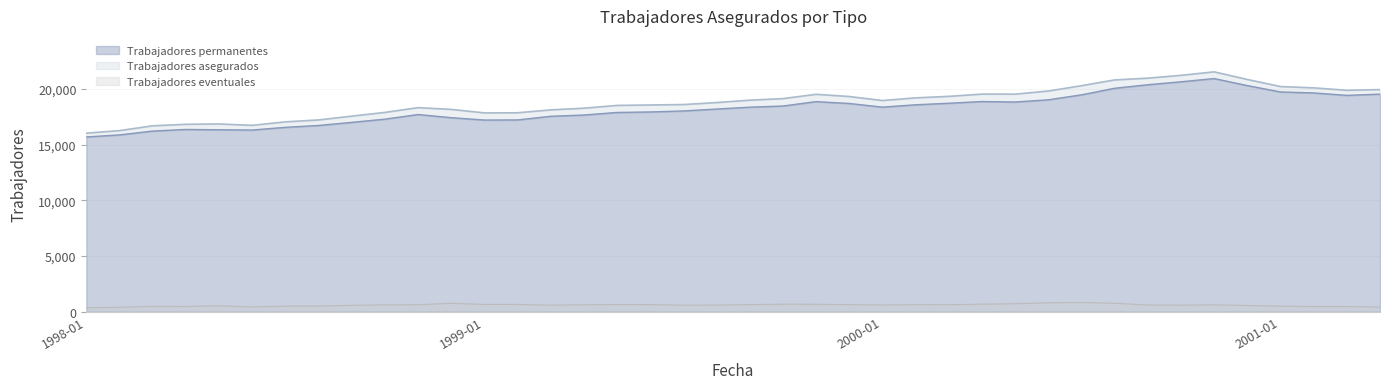

What is the difference between the maximum and minimum values in the Trabajadores eventuales series?

478